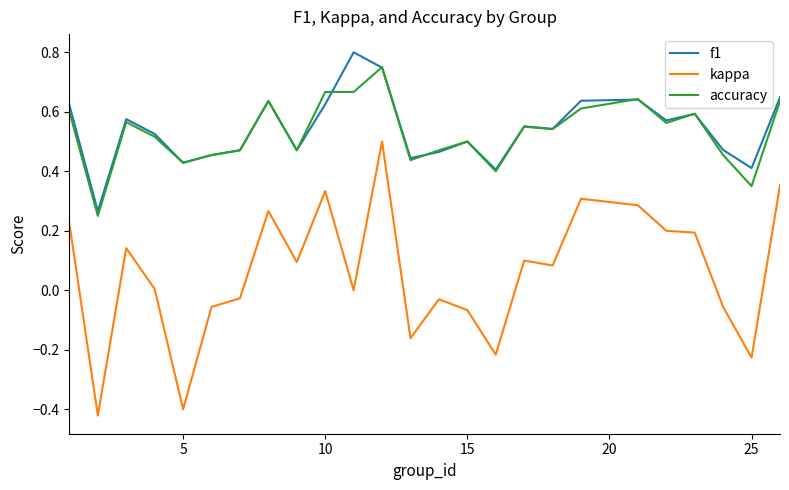

True or false: f1 and kappa cross at least once.

False